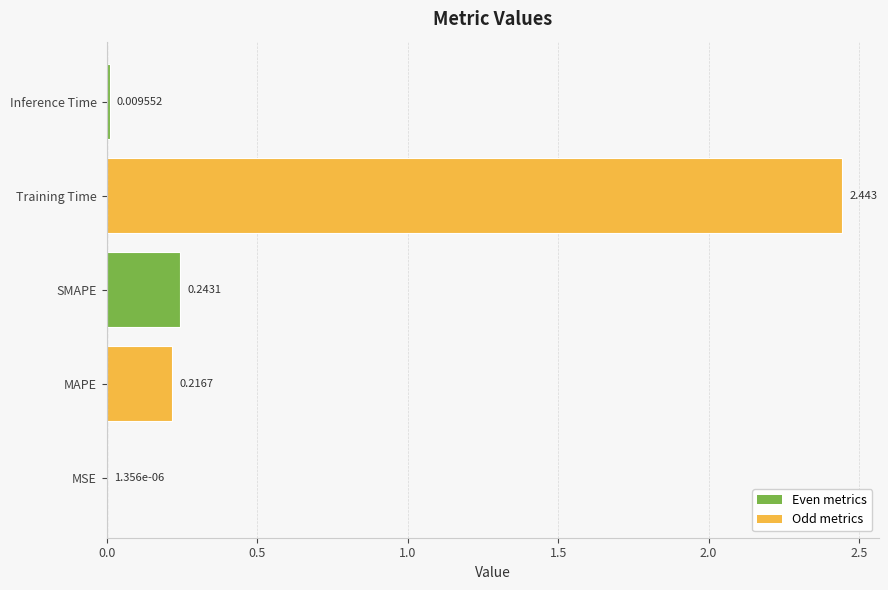

Where is the data nearest to the value 1?

SMAPE